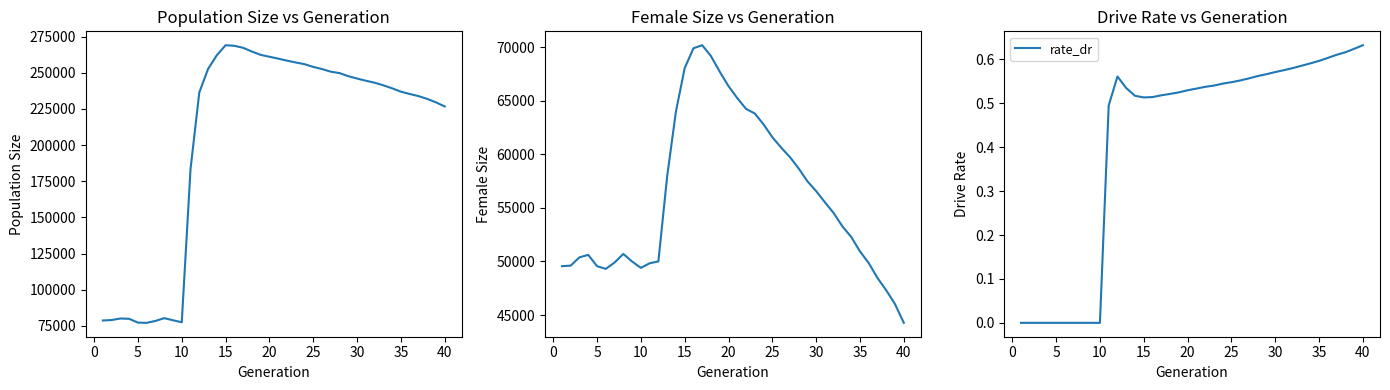

How many interior local peaks does the female_size series have?

3